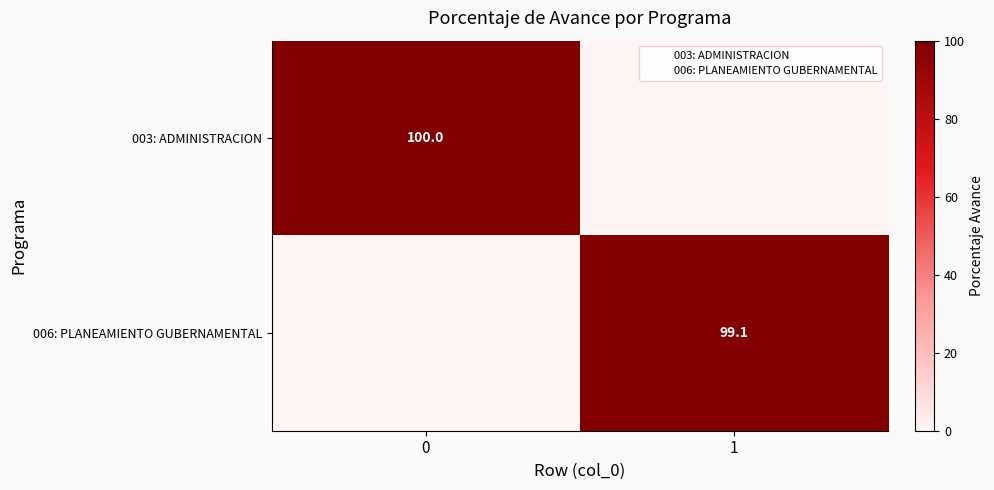

What is the difference between the highest and lowest values at 1?

99.1